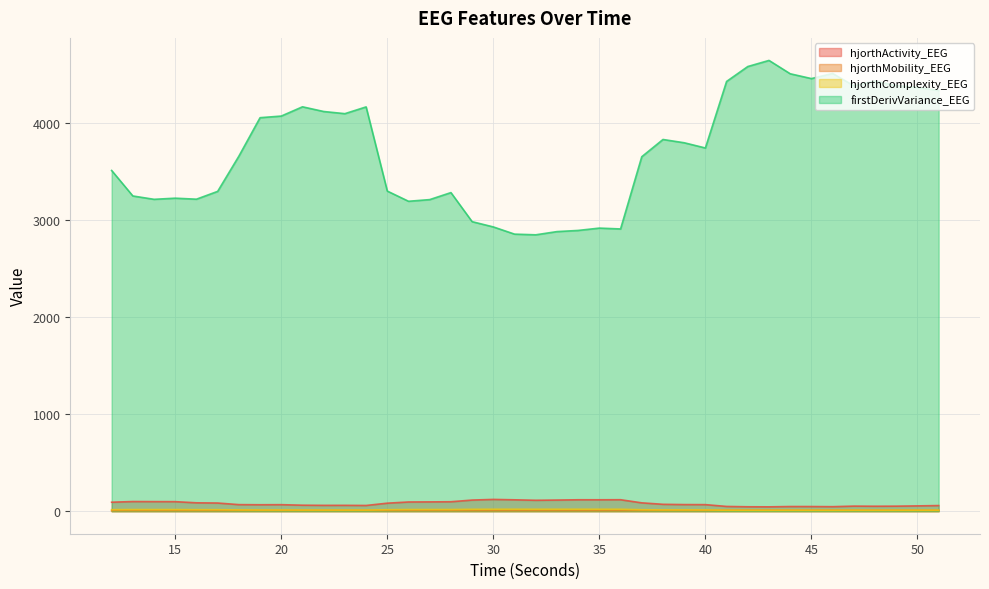

How many lines are shown in the chart?

4